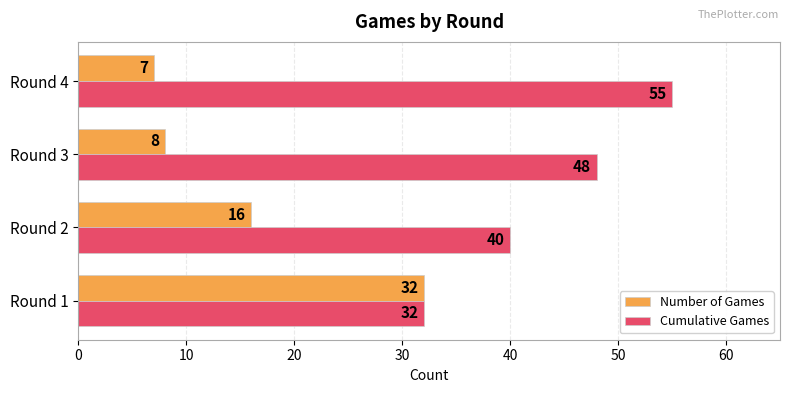

What is the difference between the Number of Games values at Round 1 and Round 3?

24